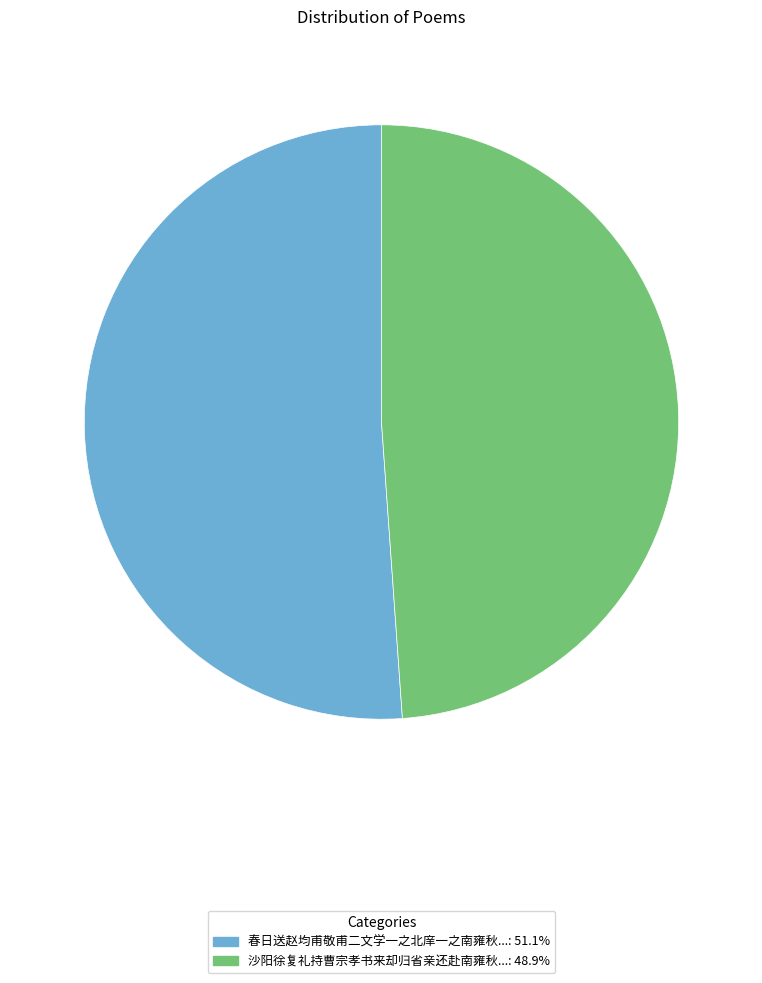

Is there any slice that represents more than half of the pie?

Yes